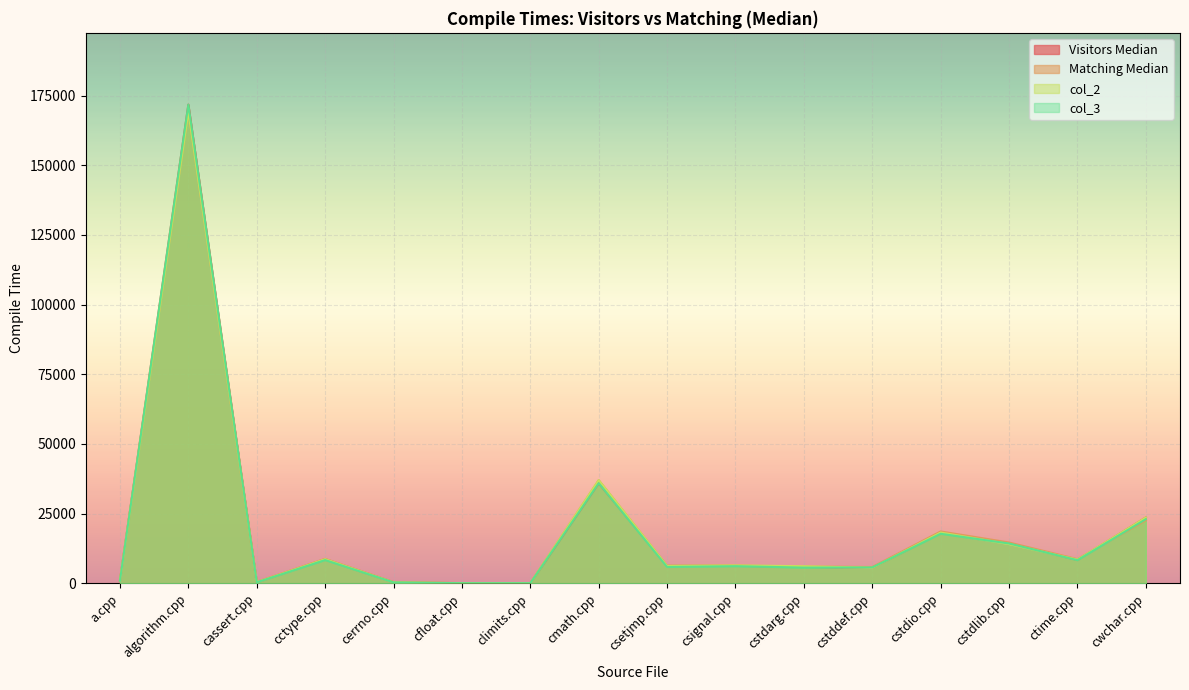

Is it true that col_3 equals 40 at climits.cpp?

False